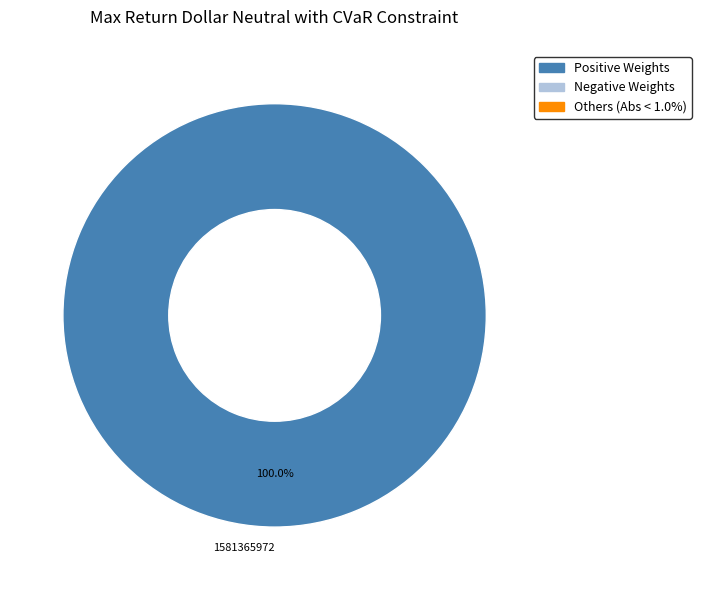

Rank the categories by value from highest to lowest.

1581365972